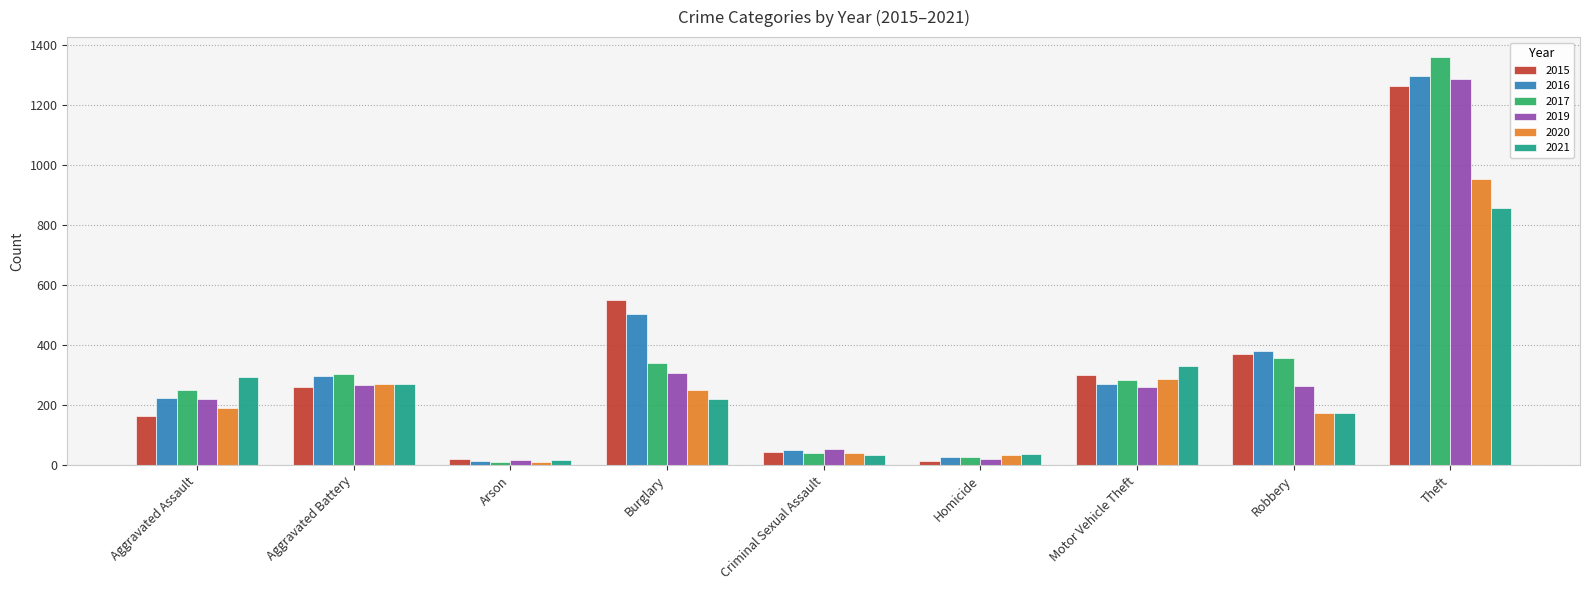

Between Burglary and Homicide, which series saw the biggest shift?

2015